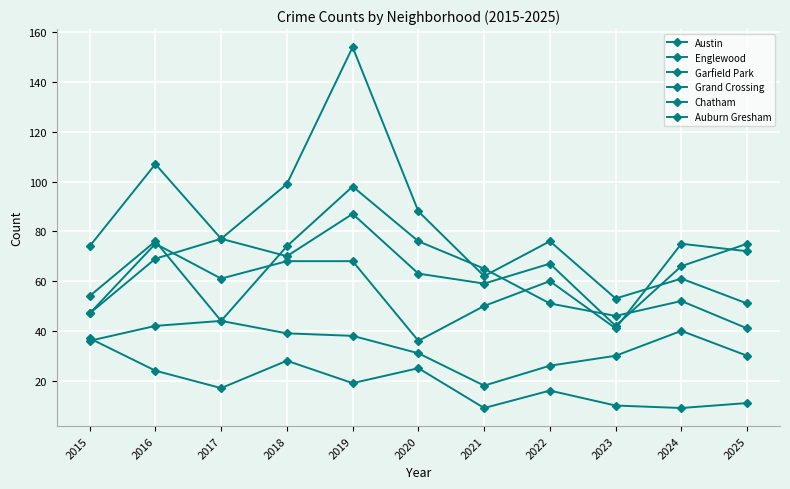

Which label corresponds to the largest value in the chart?

2019